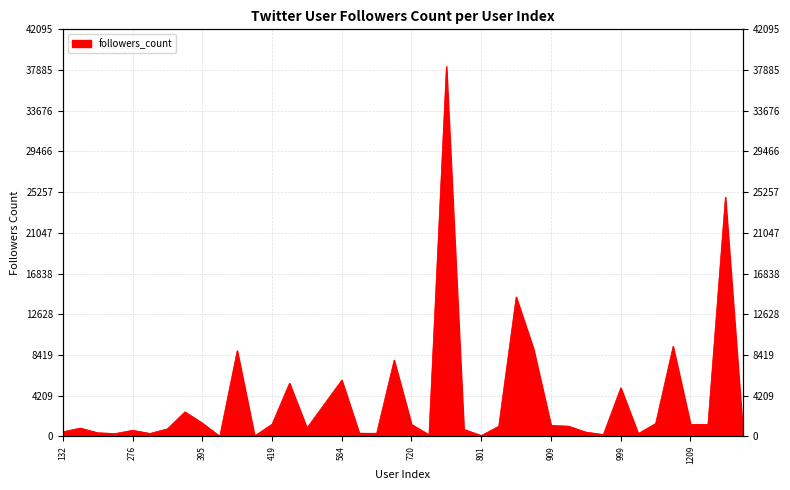

Rank the categories by value from highest to lowest.

754, 1241, 826, 1180, 889, 409, 627, 584, 495, 999, 567, 386, 395, 1148, 419, 1211, 1209, 720, 909, 922, 803, 534, 148, 301, 796, 276, 1261, 132, 926, 191, 595, 601, 292, 292, 1053, 975, 723, 801, 410, 401